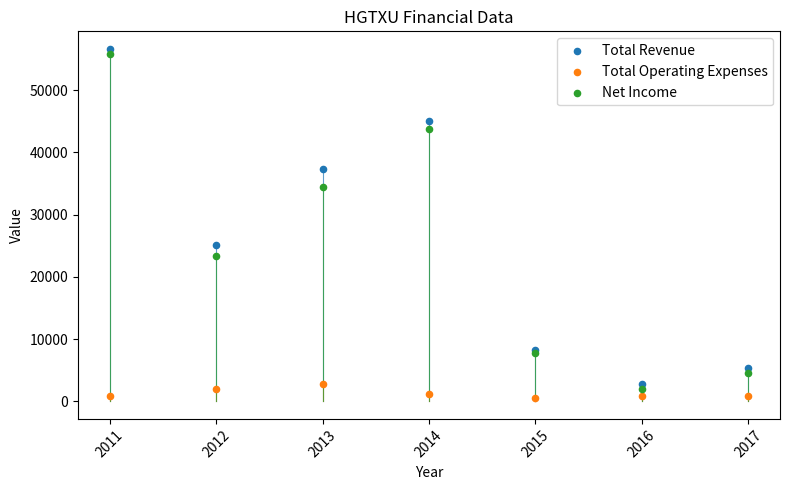

In the Net Income series, what Y value is closest to 28850?

23300